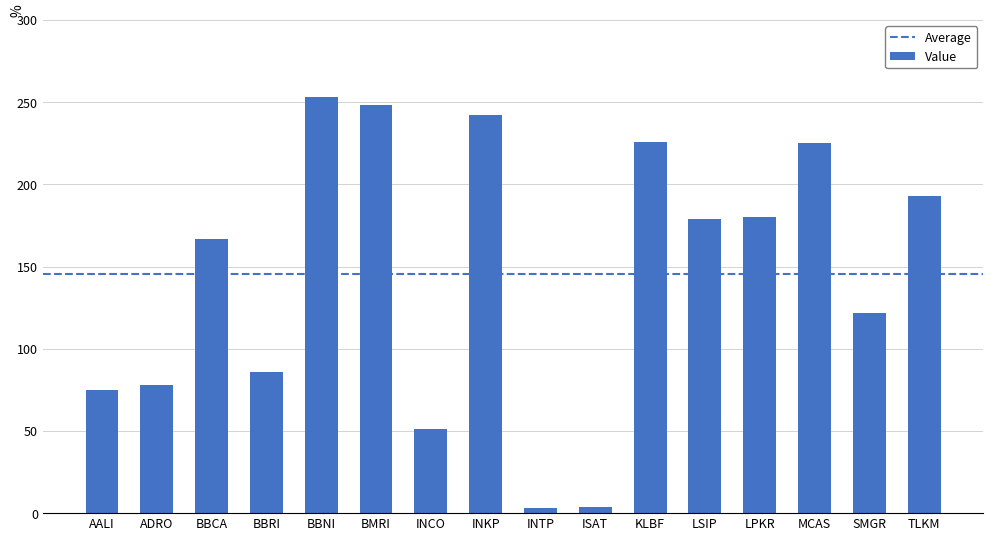

The value at MCAS is 225. True or false?

True